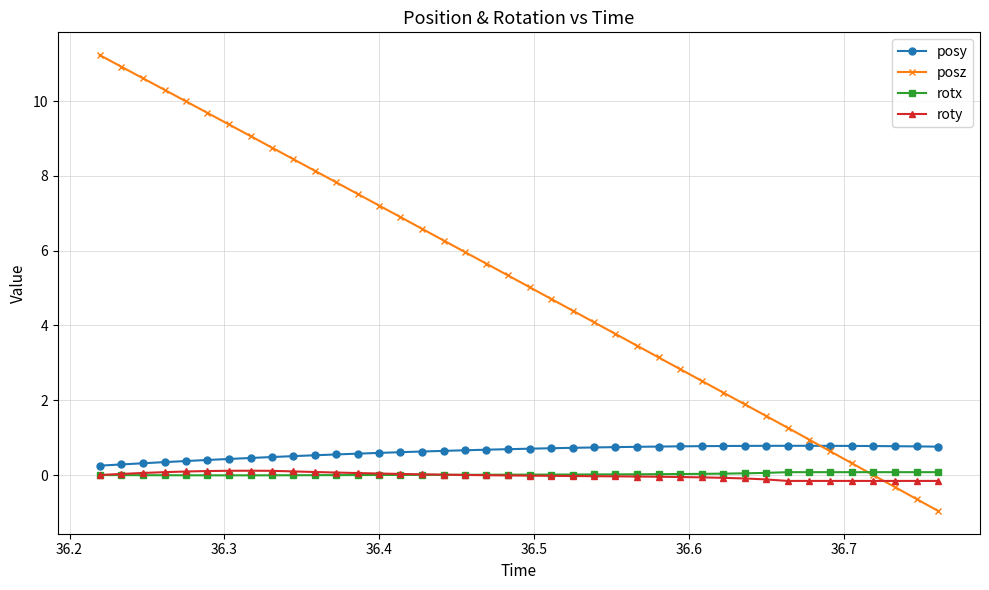

What is the minimum value shown in the chart?

-1.0